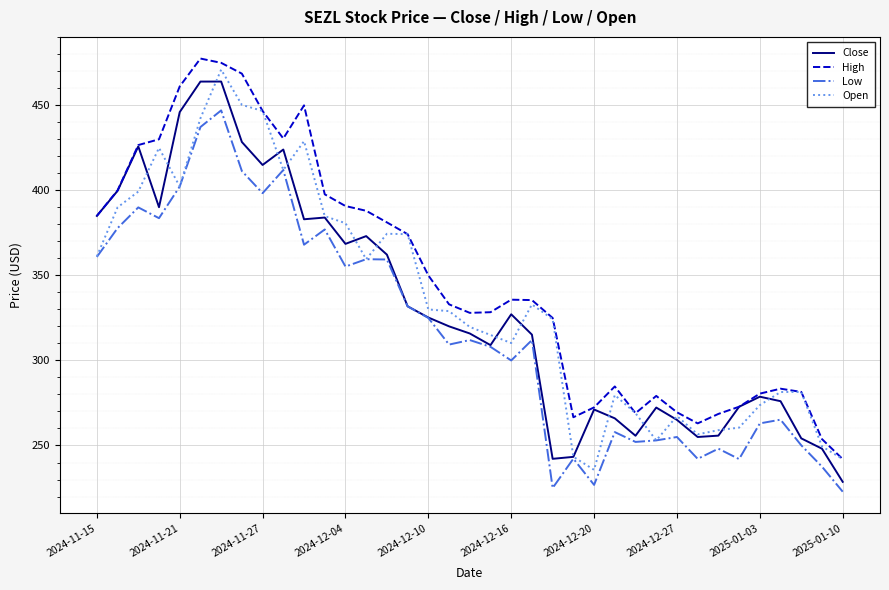

What is the smallest value displayed?

222.8